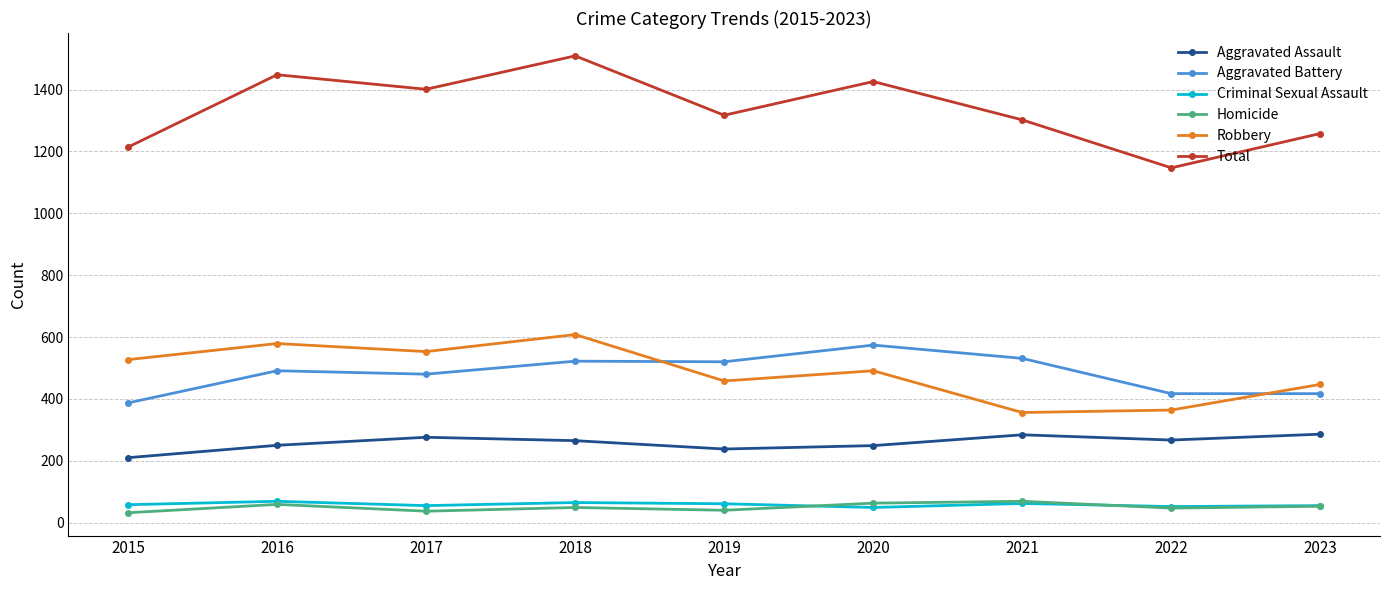

What is the total value across all series at 2015?

2428